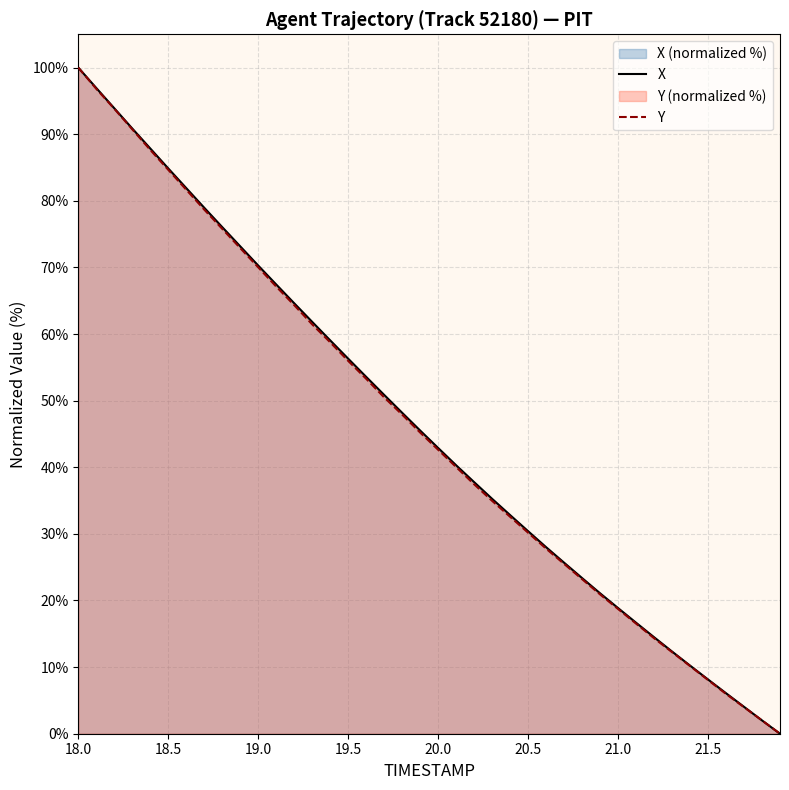

Is the value of X at 20.8 greater than the value of Y at 18.5?

No